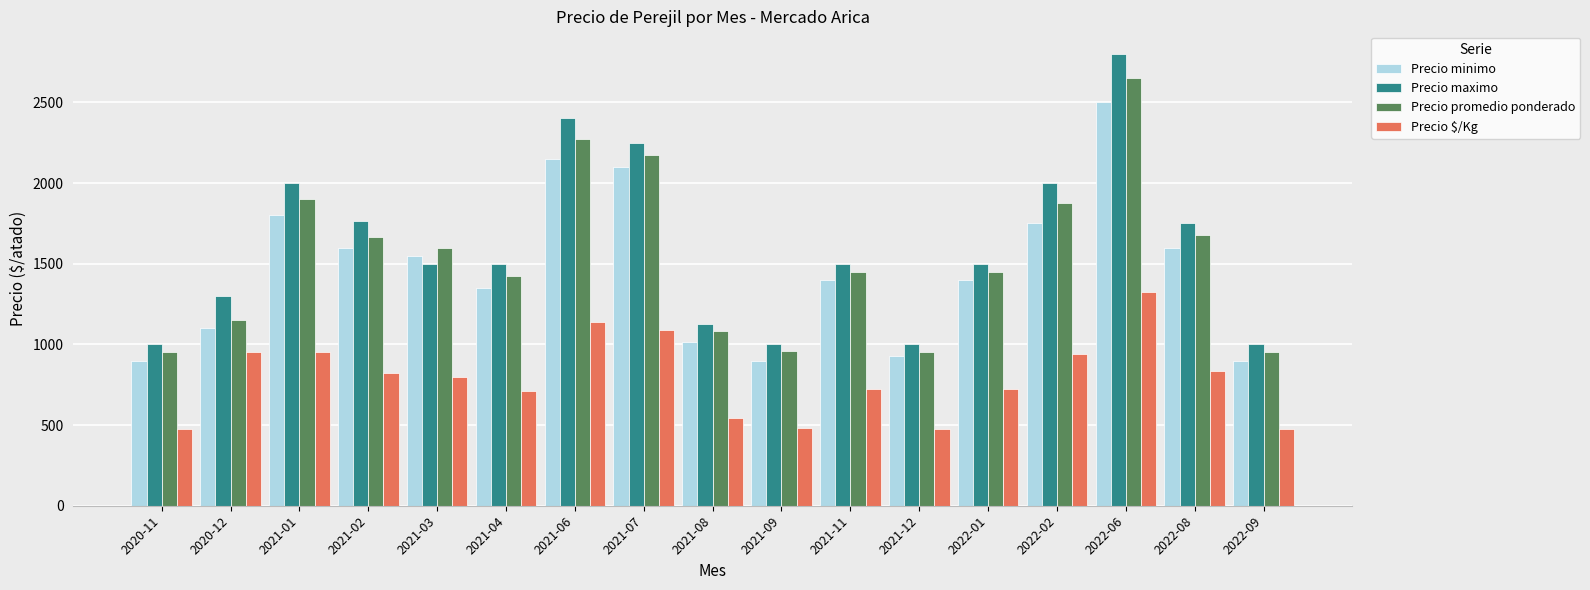

What is the difference between the highest and lowest values at 2021-02?

942